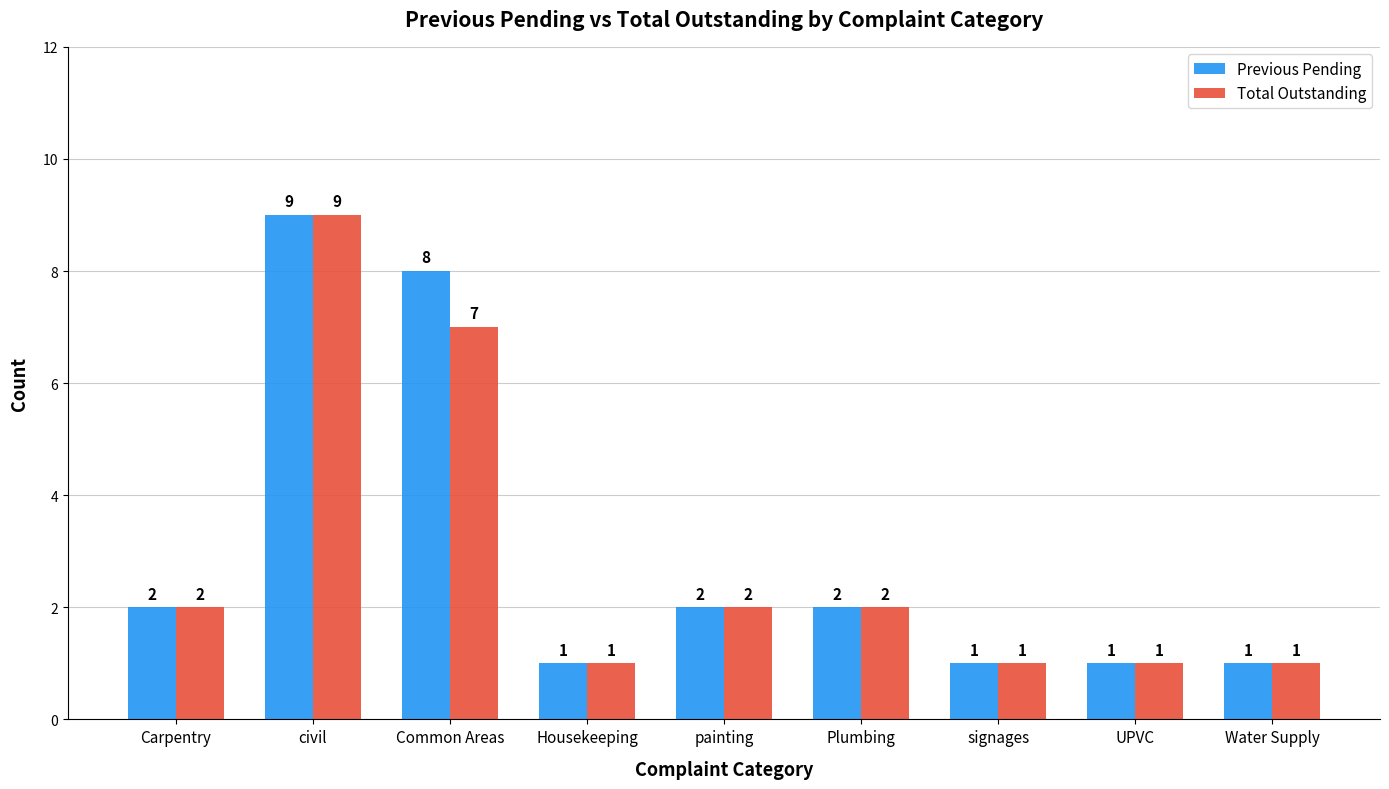

Between Common Areas and painting, which series saw the biggest shift?

Previous Pending